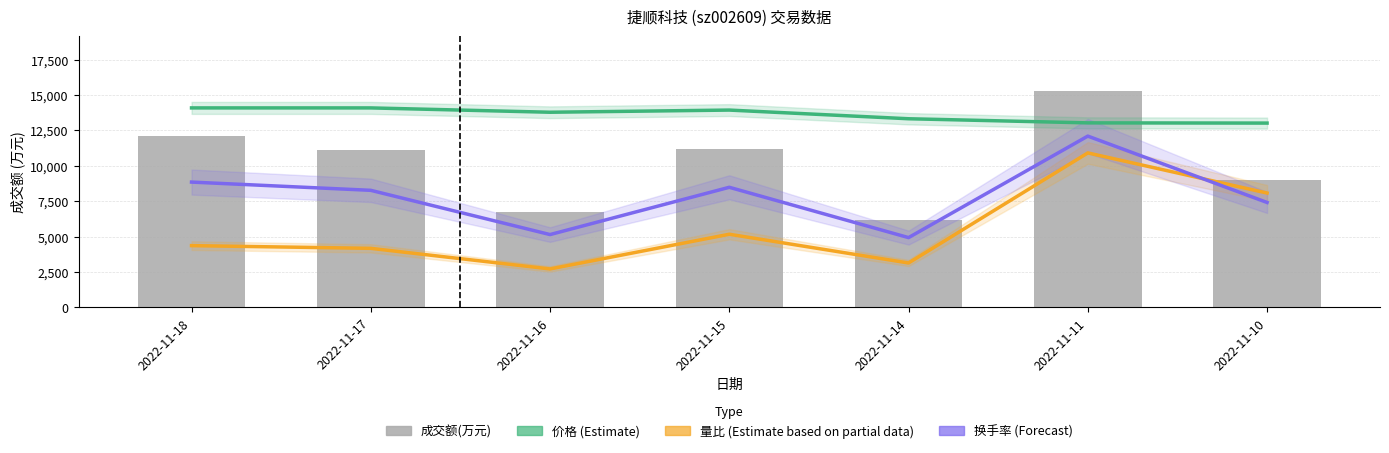

What are all the series names shown in the legend?

价格 (Estimate), 量比 (Estimate based on partial data), 换手率 (Forecast), 成交额(万元)